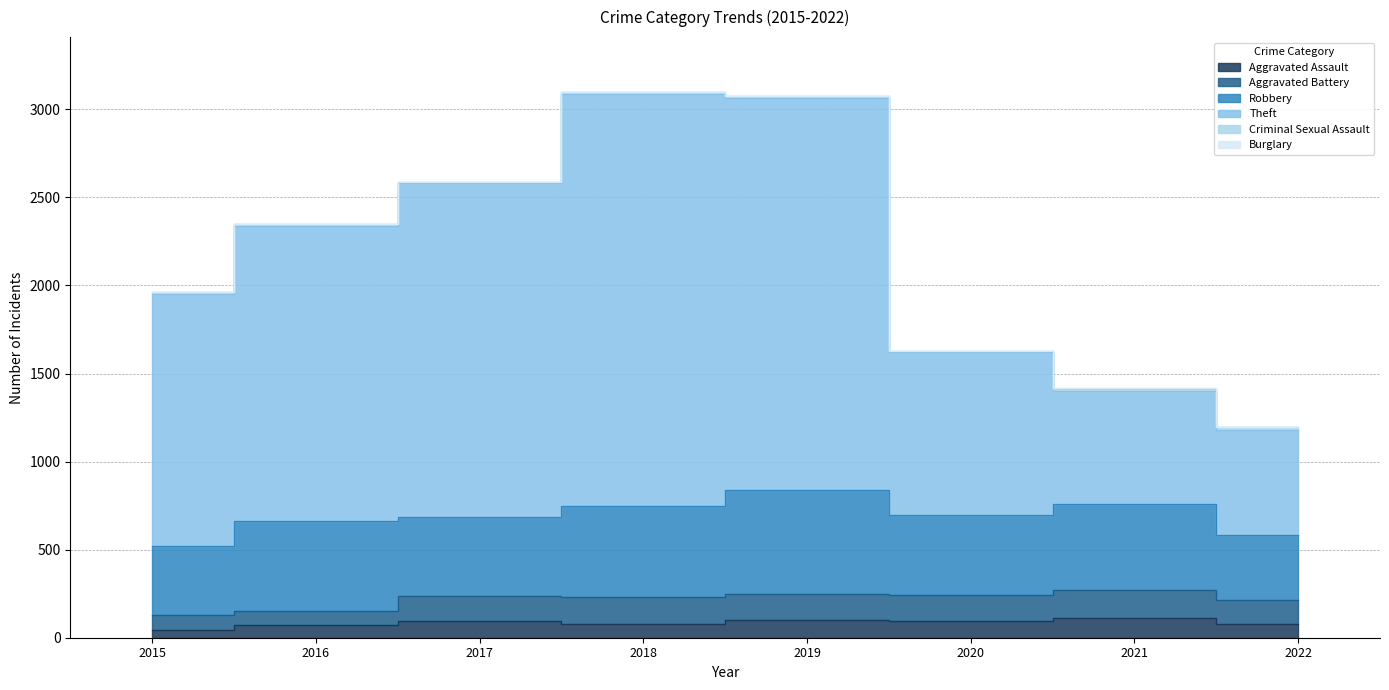

Which has a higher value, 2019 or 2017?

2019